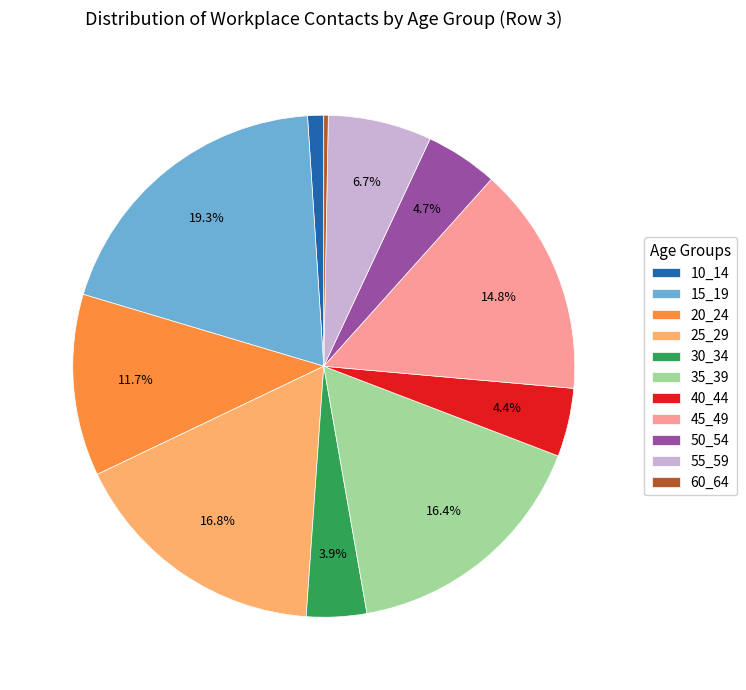

To the nearest percent, what is the difference between the largest and smallest slice percentages?

19%